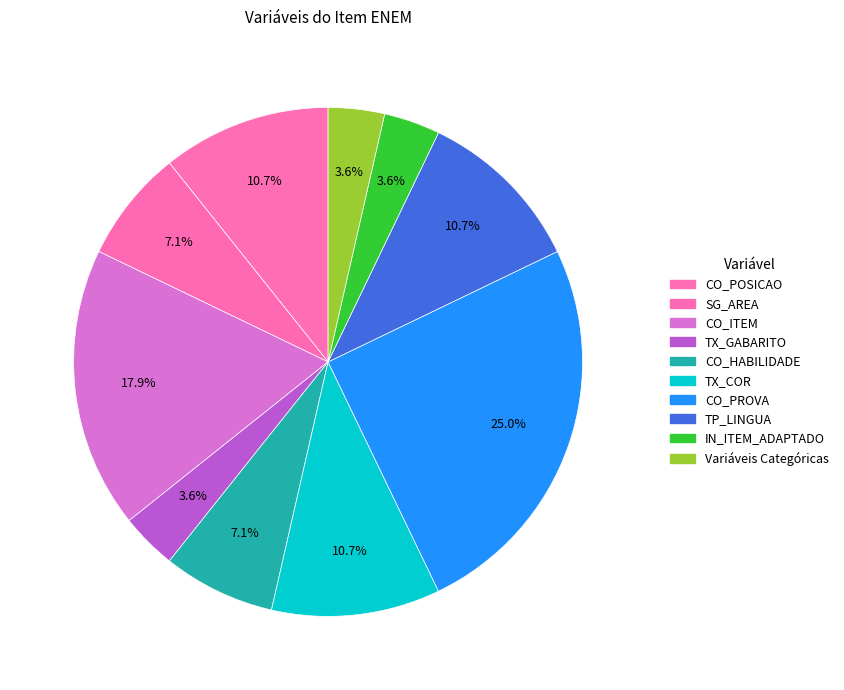

What is the change in value from SG_AREA to CO_ITEM?

+3